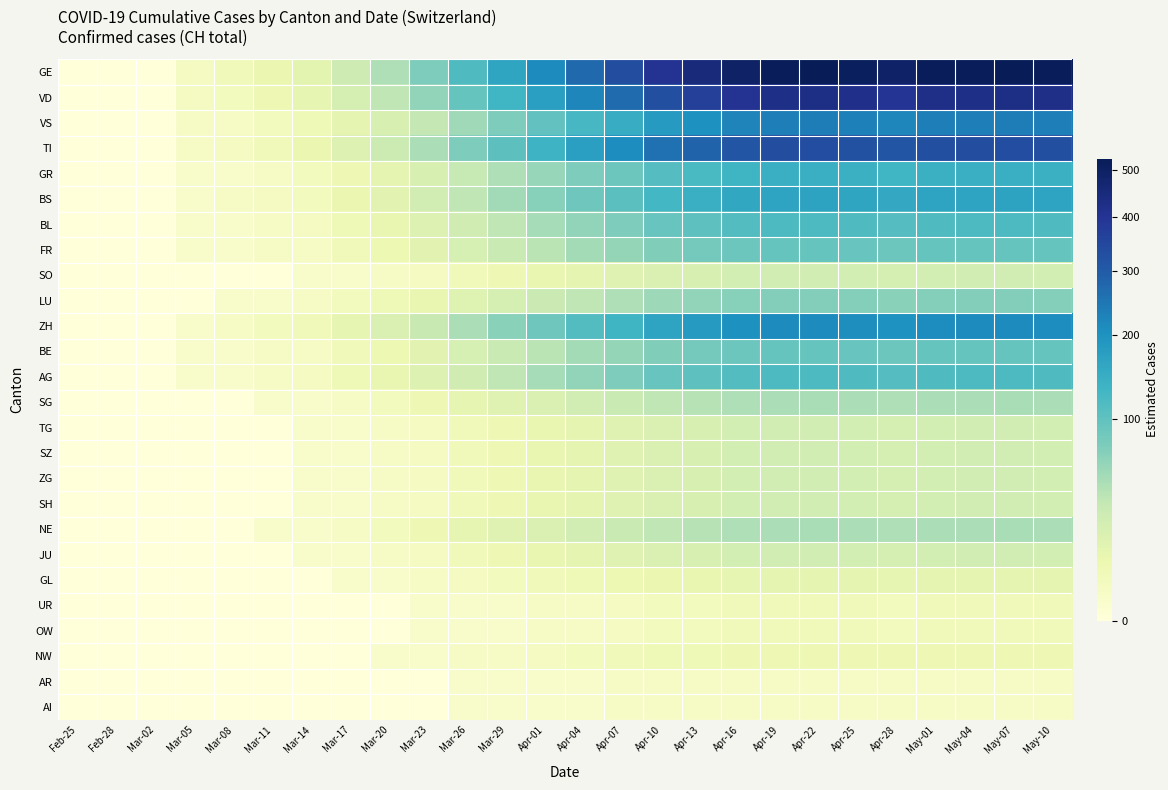

At which category does the chart reach its peak across all series?

Apr-22